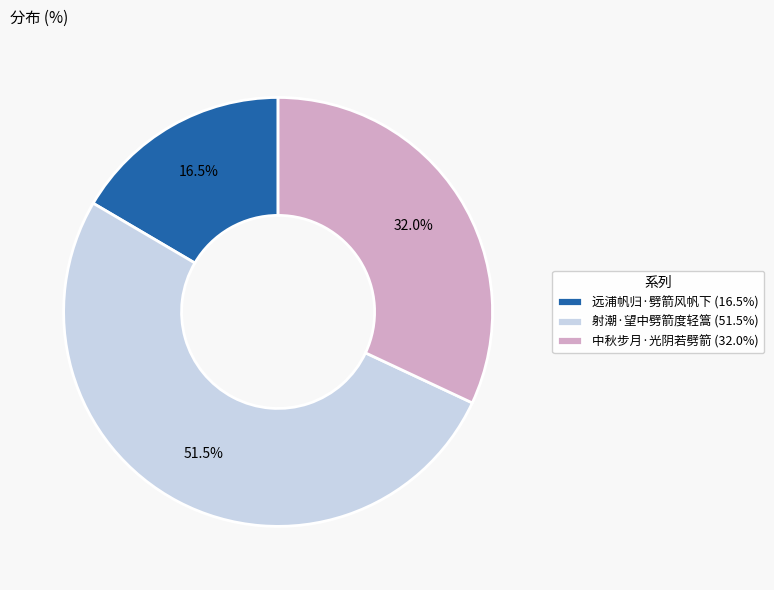

What portion of the pie excludes 中秋步月·光阴若劈箭 (32.0%)?

68.0%